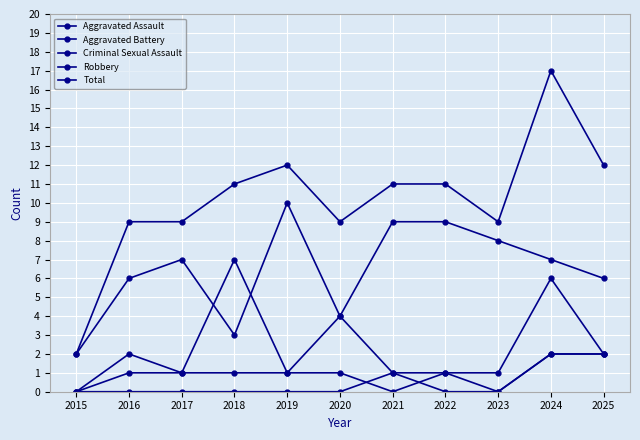

True or false: Total and Robbery intersect in this chart.

False